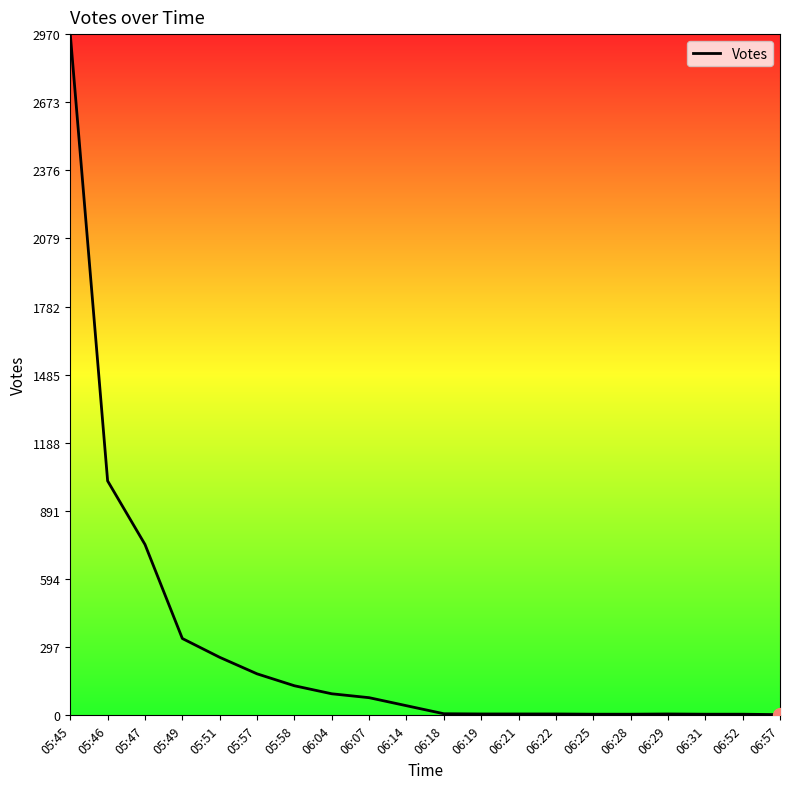

Which category has the highest value across all series?

05:45